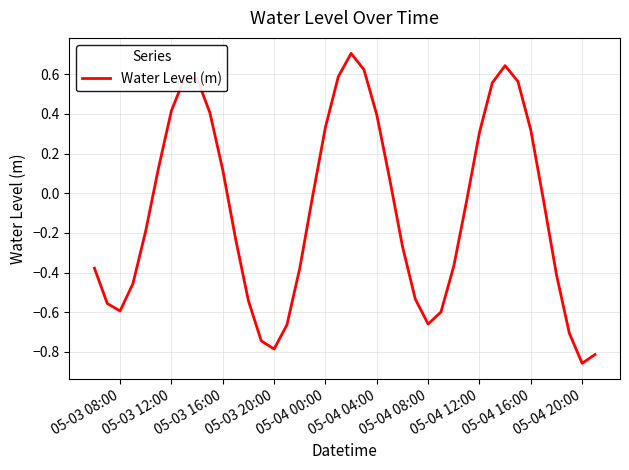

Is this an area chart (filled region under the line)?

No